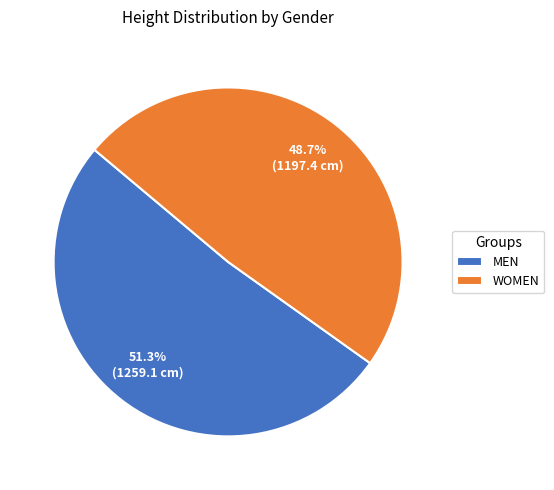

Which category accounts for the majority?

MEN